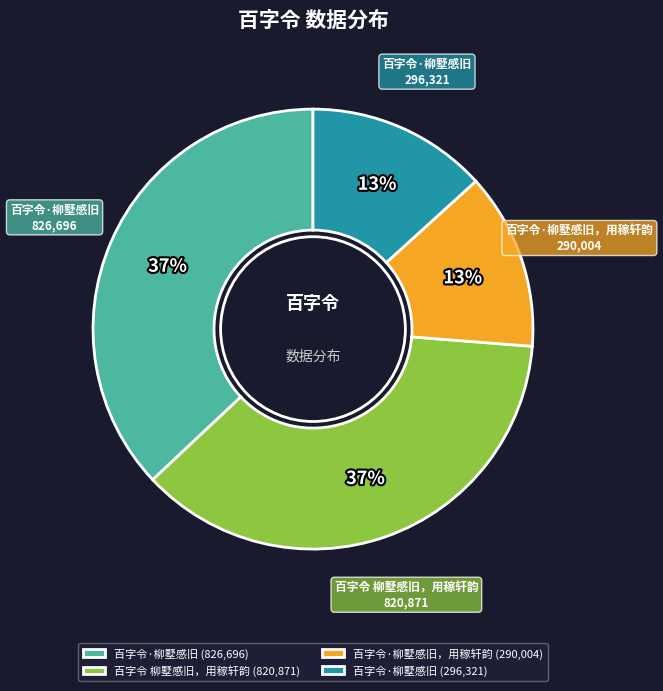

How many slices are in this pie chart?

4